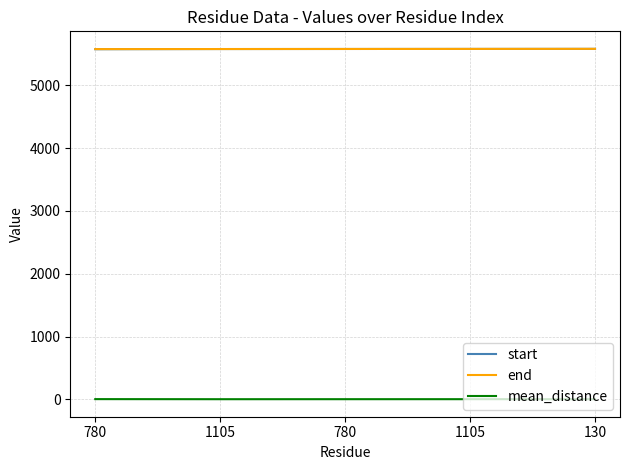

Reading right to left, extract all data points from this chart.

start: 130=5582.0	1105=5581.0	780=5580.0	1105=5579.0	780=5576.0
end: 130=5582.0	1105=5581.0	780=5580.0	1105=5579.0	780=5578.0
mean_distance: 130=2.7	1105=3.0	780=2.9	1105=2.6	780=3.9